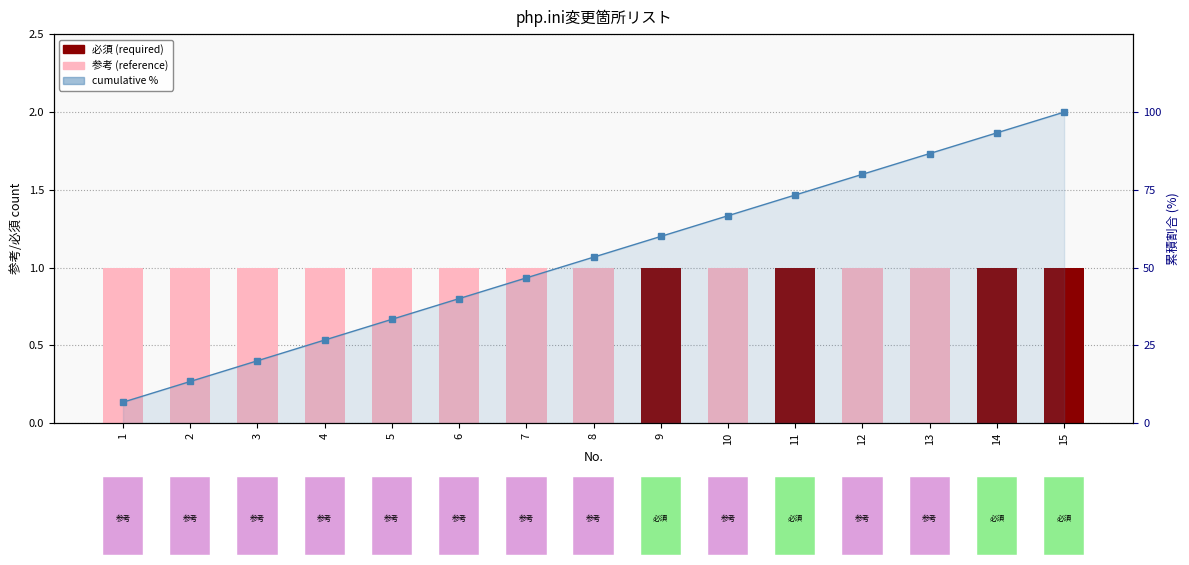

Does the chart contain stacked bars?

No